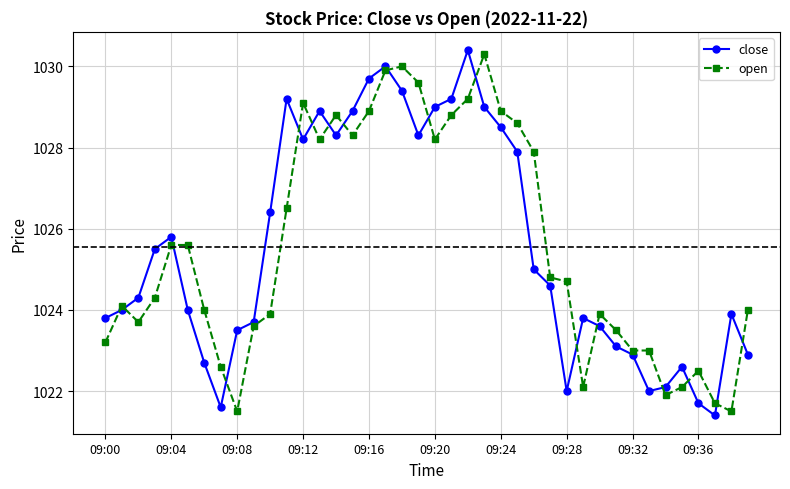

True or false: close has more than 0 points higher than both neighbors.

True